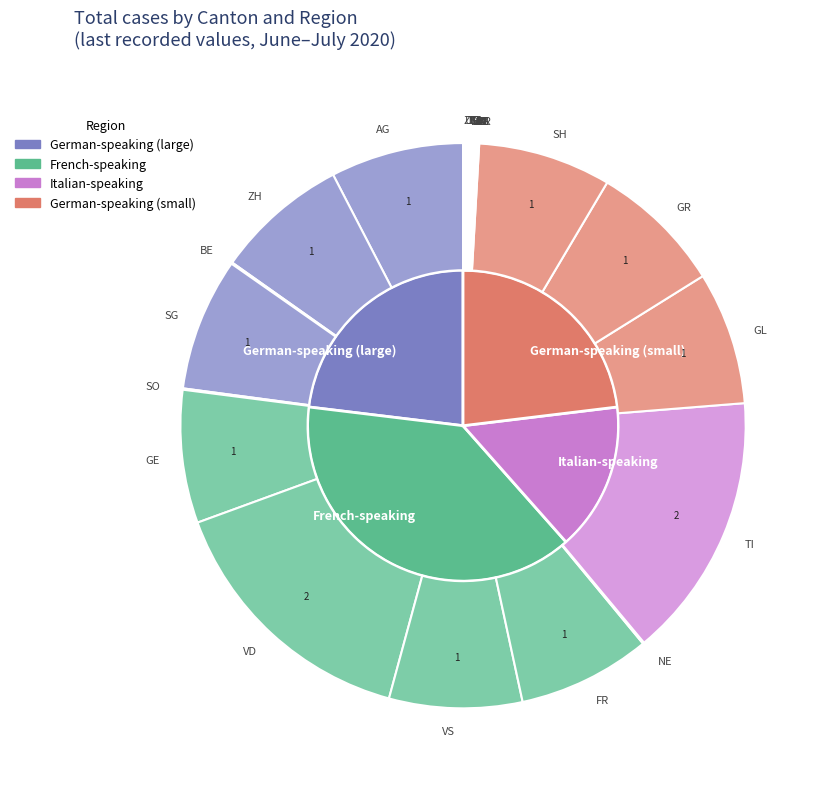

True or false: JU accounts for 2% of the total.

True